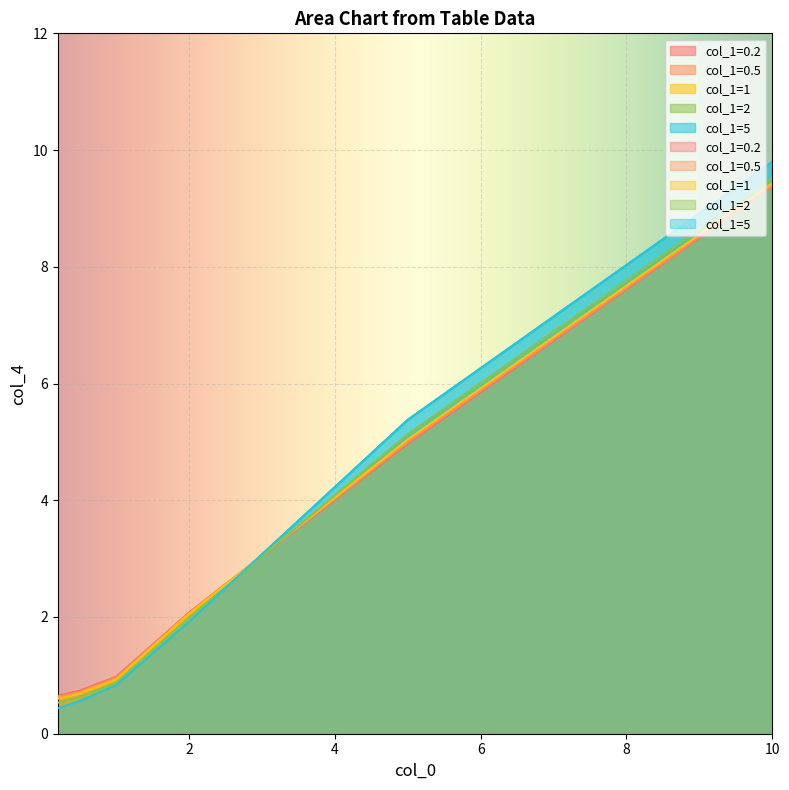

After their last crossing, which series has the higher values: col_1=0.5 or col_1=0.2?

col_1=0.5